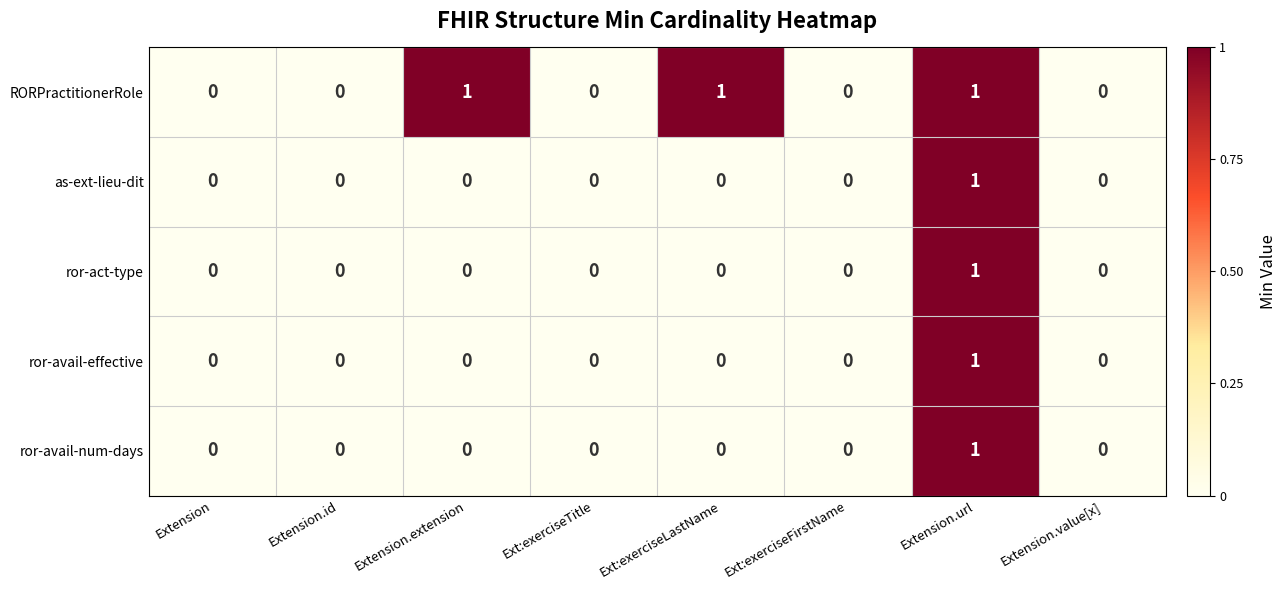

Which series changed the most between Ext:exerciseTitle and Ext:exerciseLastName?

RORPractitionerRole